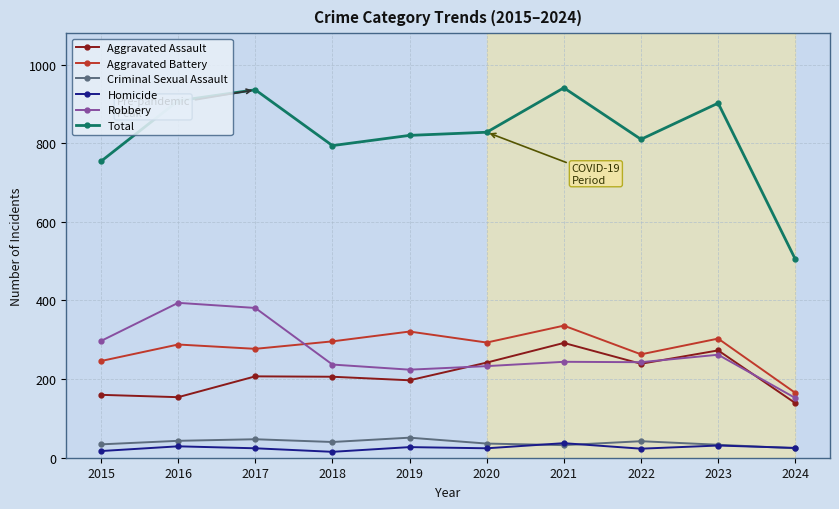

What is the difference between the Aggravated Assault values at 2022 and 2017?

32